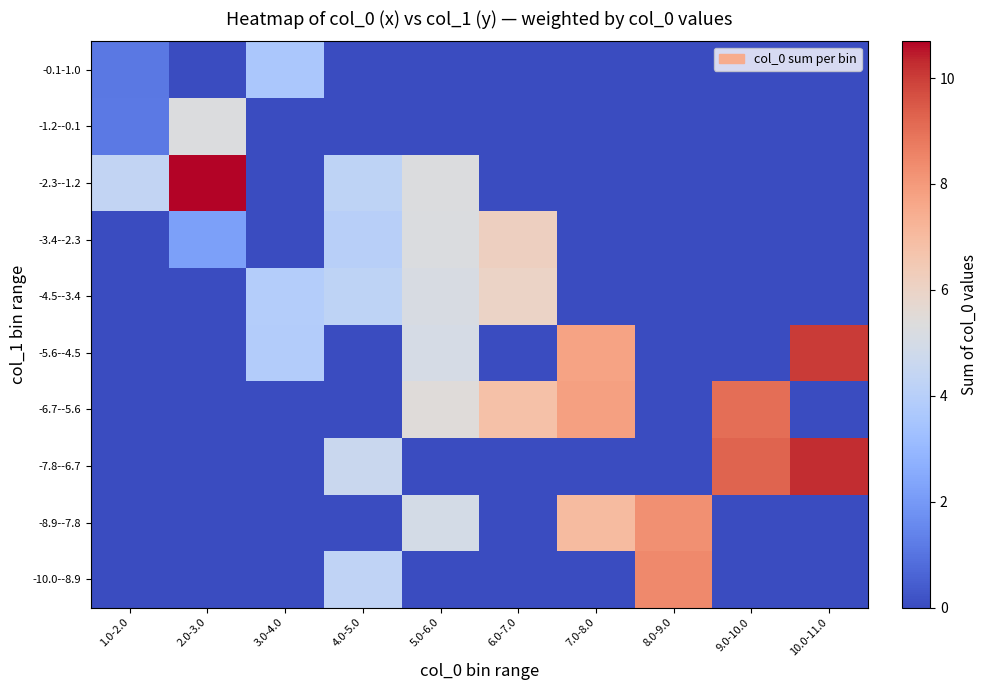

What is the total value across all series at 5.0-6.0?

31.1